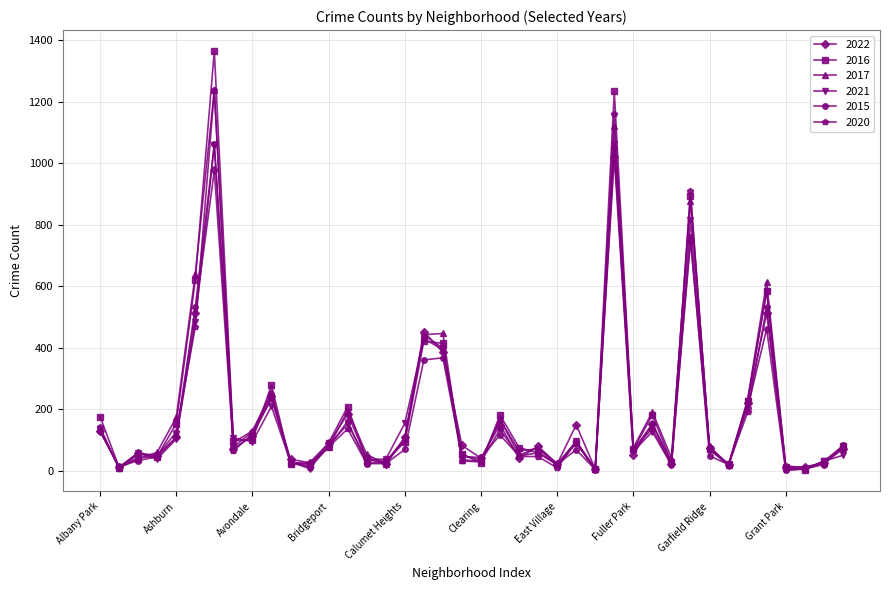

What is the minimum value shown in the chart?

2